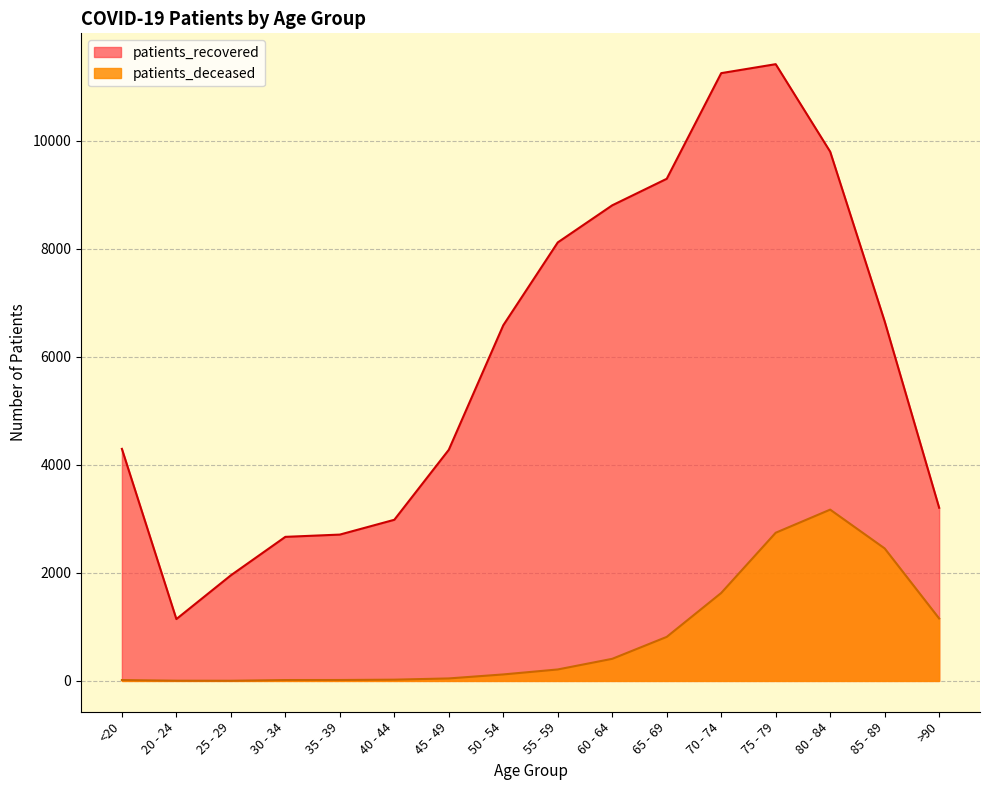

How many data points does each series have?

16